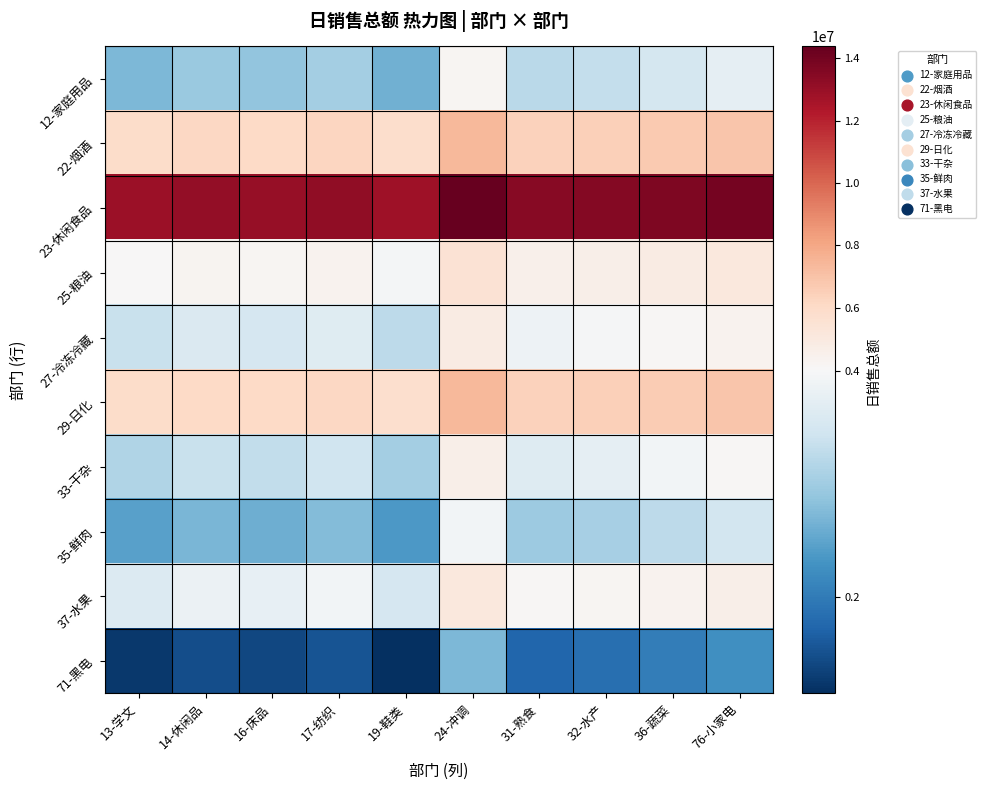

Reading right to left, list all the values displayed in this chart.

12-家庭用品: 76-小家电=3740366.5	36-蔬菜=3516223.8	32-水产=3332244.5	31-熟食=3232930.7	24-冲调=4197759.2	19-鞋类=2631828.5	17-纺织=3034335.2	16-床品=2886381.2	14-休闲品=2954352.0	13-学文=2723633.6
22-烟酒: 76-小家电=6908593.1	36-蔬菜=6684450.4	32-水产=6500471.1	31-熟食=6401157.3	24-冲调=7365985.8	19-鞋类=5800055.2	17-纺织=6202561.8	16-床品=6054607.9	14-休闲品=6122578.7	13-学文=5891860.3
23-休闲食品: 76-小家电=13915466.8	36-蔬菜=13691324.1	32-水产=13507344.8	31-熟食=13408031.0	24-冲调=14372859.5	19-鞋类=12806928.9	17-纺织=13209435.5	16-床品=13061481.6	14-休闲品=13129452.3	13-学文=12898734.0
25-粮油: 76-小家电=5064128.5	36-蔬菜=4839985.9	32-水产=4656006.5	31-熟食=4556692.7	24-冲调=5521521.2	19-鞋类=3955590.6	17-纺织=4358097.3	16-床品=4210143.3	14-休闲品=4278114.1	13-学文=4047395.7
27-冷冻冷藏: 76-小家电=4377949.5	36-蔬菜=4153806.8	32-水产=3969827.5	31-熟食=3870513.7	24-冲调=4835342.2	19-鞋类=3269411.5	17-纺织=3671918.2	16-床品=3523964.2	14-休闲品=3591935.0	13-学文=3361216.6
29-日化: 76-小家电=6898457.3	36-蔬菜=6674314.6	32-水产=6490335.3	31-熟食=6391021.5	24-冲调=7355850.0	19-鞋类=5789919.3	17-纺织=6192426.0	16-床品=6044472.0	14-休闲品=6112442.8	13-学文=5881724.4
33-干杂: 76-小家电=4154793.2	36-蔬菜=3930650.5	32-水产=3746671.2	31-熟食=3647357.4	24-冲调=4612185.9	19-鞋类=3046255.2	17-纺织=3448761.9	16-床品=3300807.9	14-休闲品=3368778.7	13-学文=3138060.3
35-鲜肉: 76-小家电=3475352.2	36-蔬菜=3251209.5	32-水产=3067230.2	31-熟食=2967916.4	24-冲调=3932744.9	19-鞋类=2366814.2	17-纺织=2769320.9	16-床品=2621366.9	14-休闲品=2689337.7	13-学文=2458619.3
37-水果: 76-小家电=4627037.5	36-蔬菜=4402894.8	32-水产=4218915.5	31-熟食=4119601.6	24-冲调=5084430.2	19-鞋类=3518499.5	17-纺织=3921006.2	16-床品=3773052.2	14-休闲品=3841023.0	13-学文=3610304.6
71-黑电: 76-小家电=2254450.2	36-蔬菜=2030307.5	32-水产=1846328.2	31-熟食=1747014.4	24-冲调=2711842.9	19-鞋类=1145912.2	17-纺织=1548418.9	16-床品=1400465.0	14-休闲品=1468435.7	13-学文=1237717.3